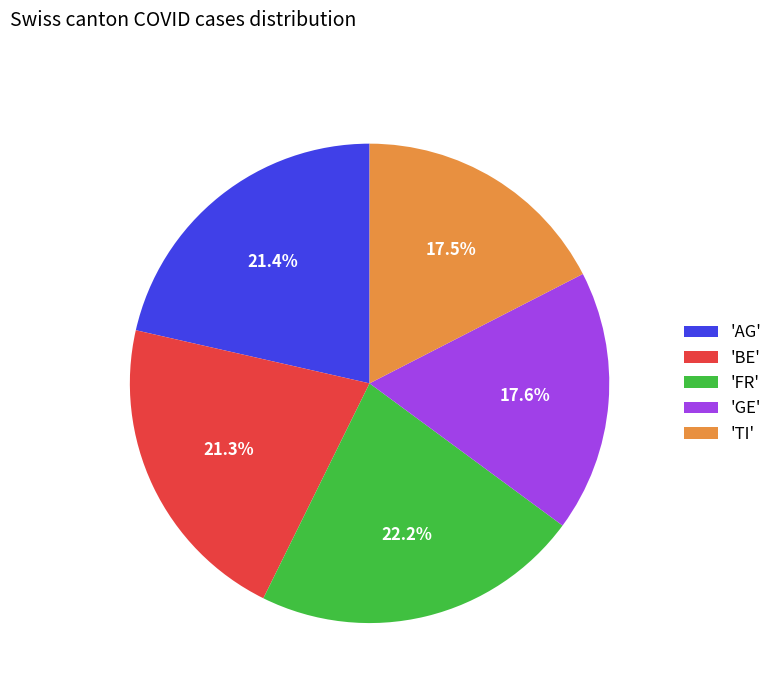

Is 'FR' the majority of the pie?

No